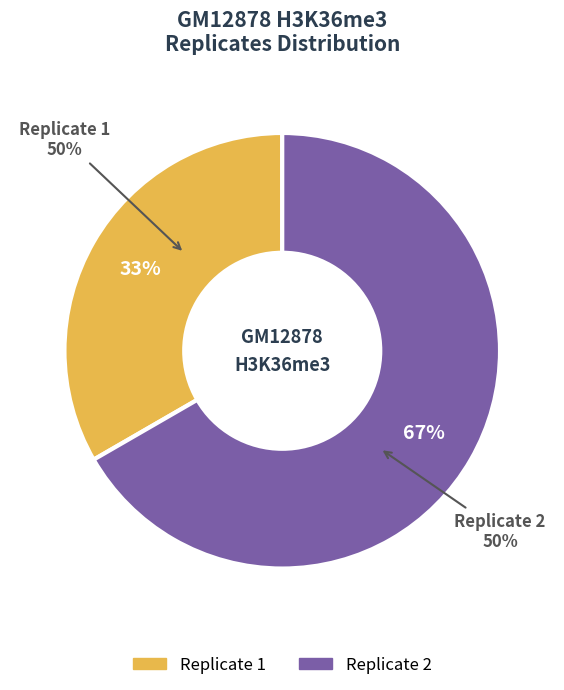

To the nearest percent, what percentage of the pie is Replicate 1?

33%